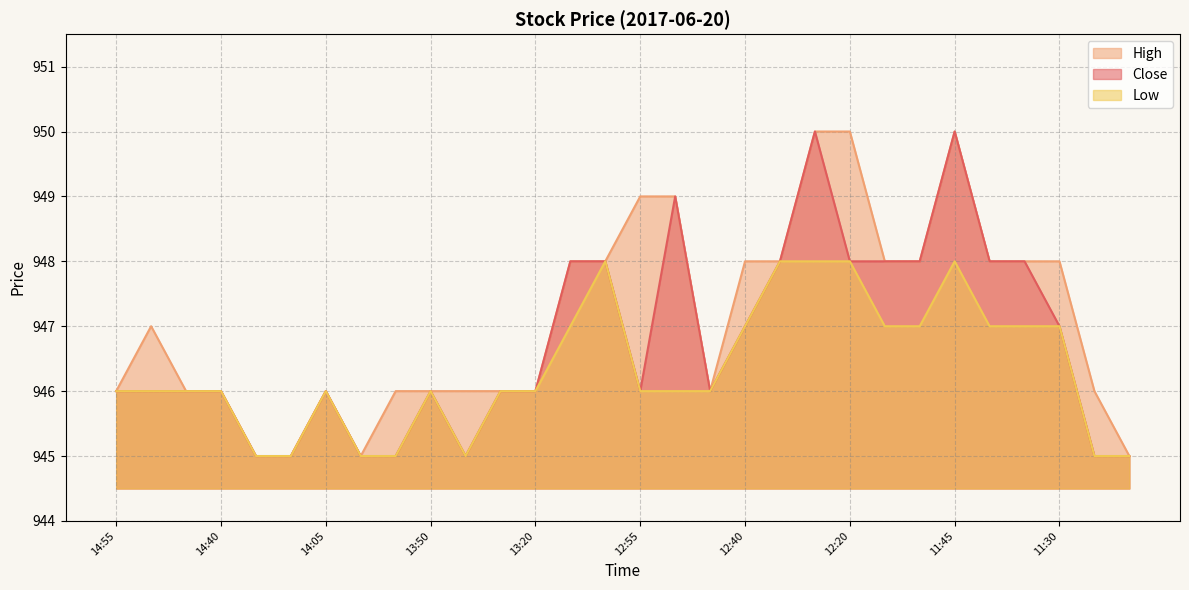

Which label corresponds to the largest value in the chart?

12:30